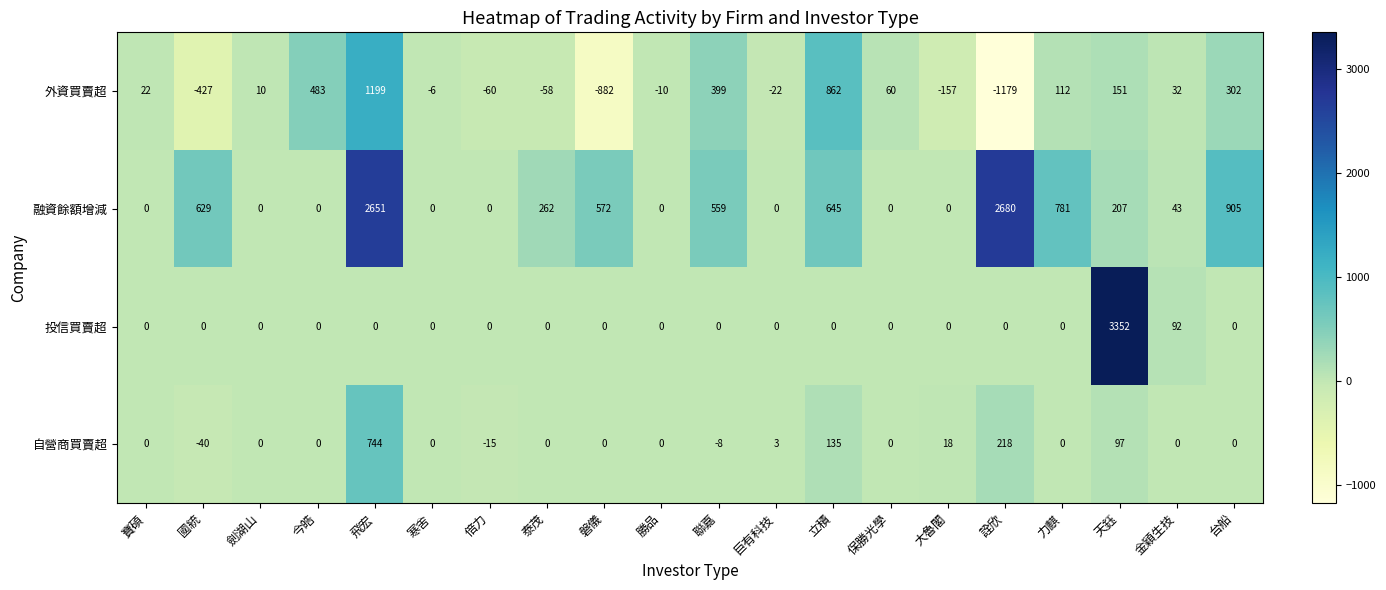

True or false: 自營商買賣超 has a value of -420 at 勝品.

False